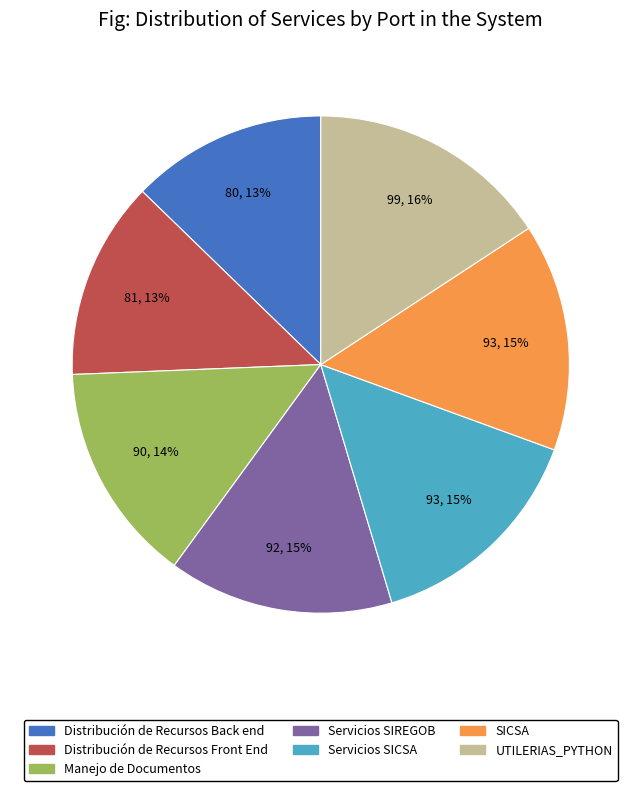

Approximately how many times larger is the value at Servicios SICSA compared to UTILERIAS_PYTHON?

0.9